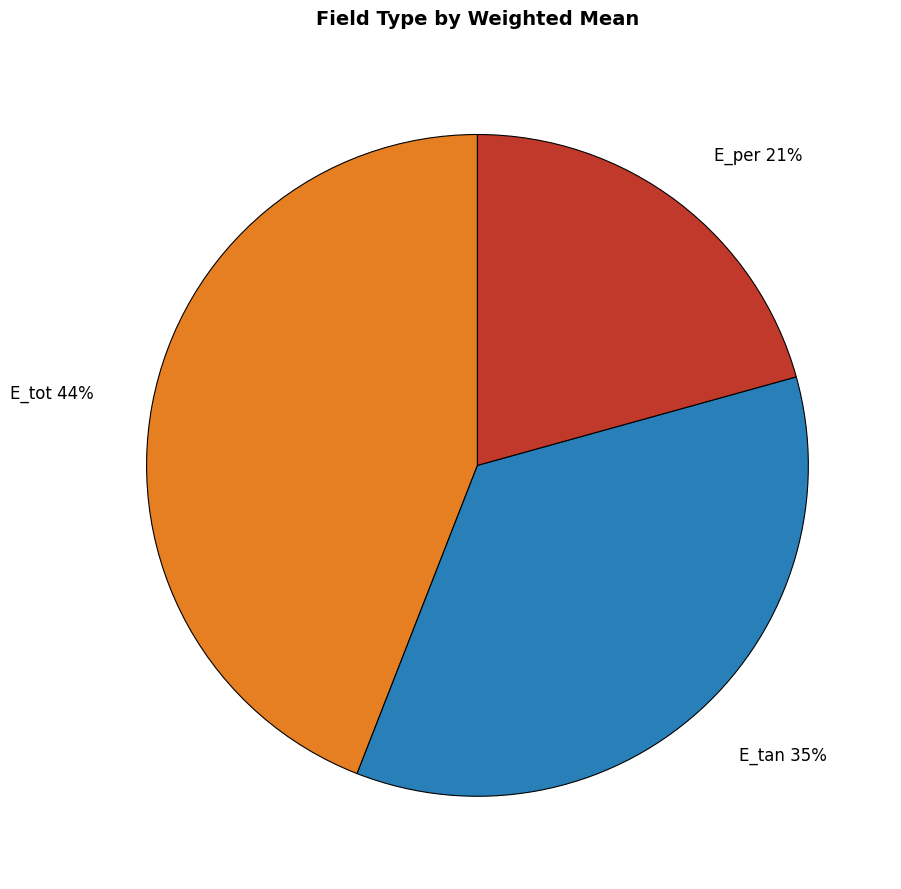

True or false: E_tot accounts for 44% of the total.

True